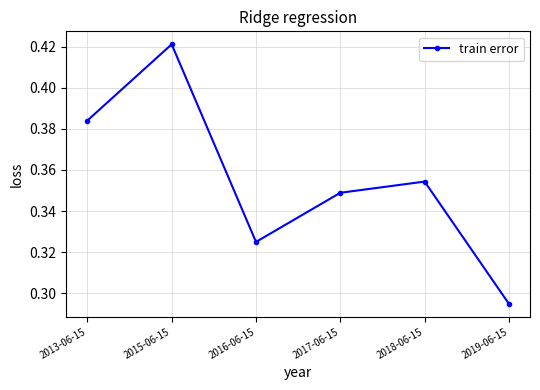

List the labels in order of value, smallest first.

2019-06-15, 2016-06-15, 2017-06-15, 2018-06-15, 2013-06-15, 2015-06-15